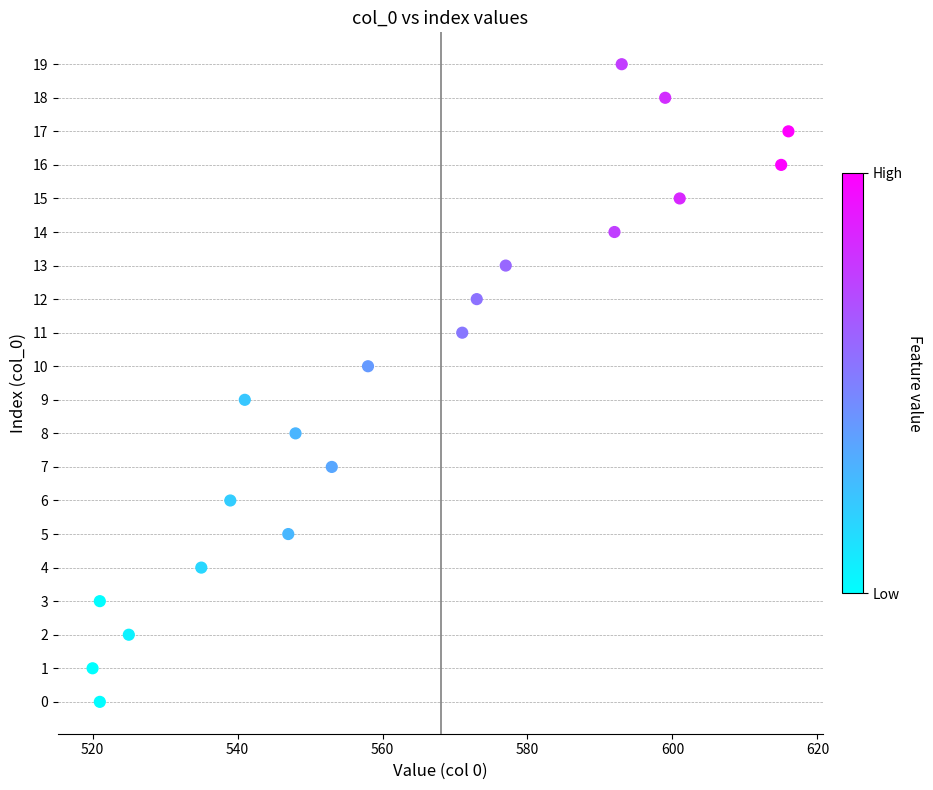

What is the range of X values (max minus min)?

96